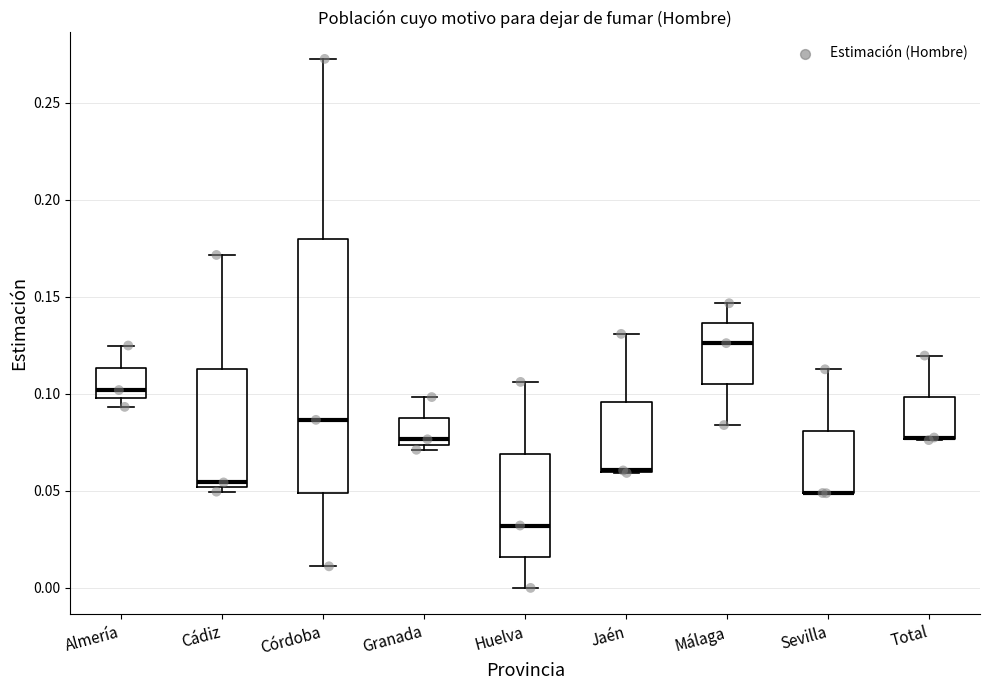

Reading left to right, transcribe this box plot: for each box, give where its median line is, the range the box spans, and where its two whiskers end, as read against the y-axis. The values are not printed on the chart, so give them approximately, as read against the axis.

Almería: median 0.100 (just above the box's lower edge), box 0.100 to 0.115, whiskers 0.095 to 0.125
Cádiz: median 0.055, box 0.050 to 0.115, whiskers 0.050 (just below the box's lower edge) to 0.170
Córdoba: median 0.085, box 0.050 to 0.180, whiskers 0.010 to 0.275
Granada: median 0.075 (just above the box's lower edge), box 0.075 to 0.085, whiskers 0.070 to 0.100
Huelva: median 0.030, box 0.015 to 0.070, whiskers 0.000 to 0.105
Jaén: median 0.060 (drawn on the box's lower edge), box 0.060 to 0.095, whiskers 0.060 to 0.130
Málaga: median 0.125, box 0.105 to 0.135, whiskers 0.085 to 0.145
Sevilla: median 0.050 (drawn on the box's lower edge), box 0.050 to 0.080, whiskers 0.050 to 0.115
Total: median 0.080 (drawn on the box's lower edge), box 0.075 to 0.100, whiskers 0.075 to 0.120